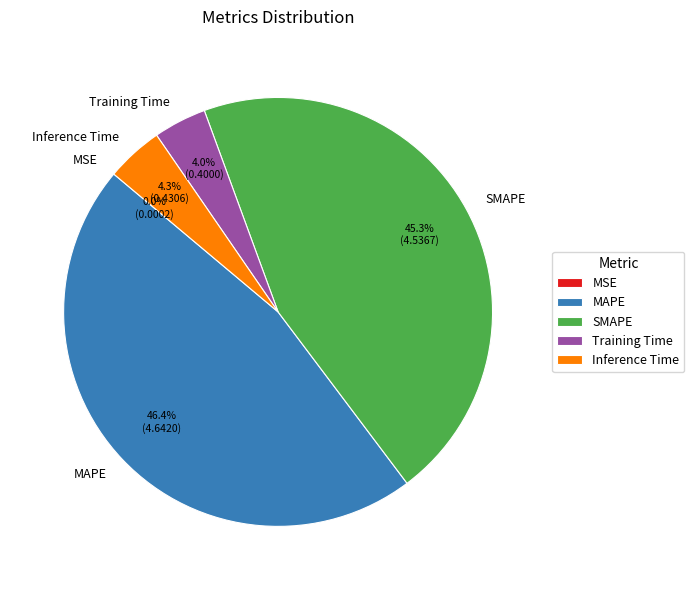

To the nearest percent, what is the difference between the SMAPE and Training Time slice percentages?

41%